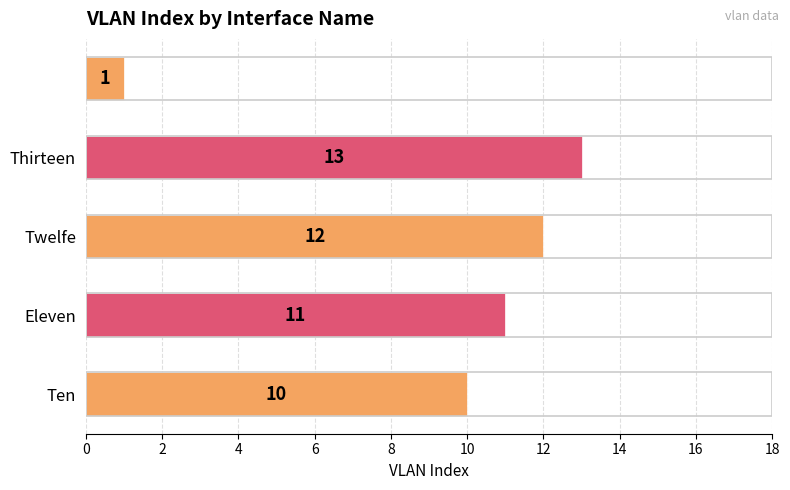

What is the average value?

9